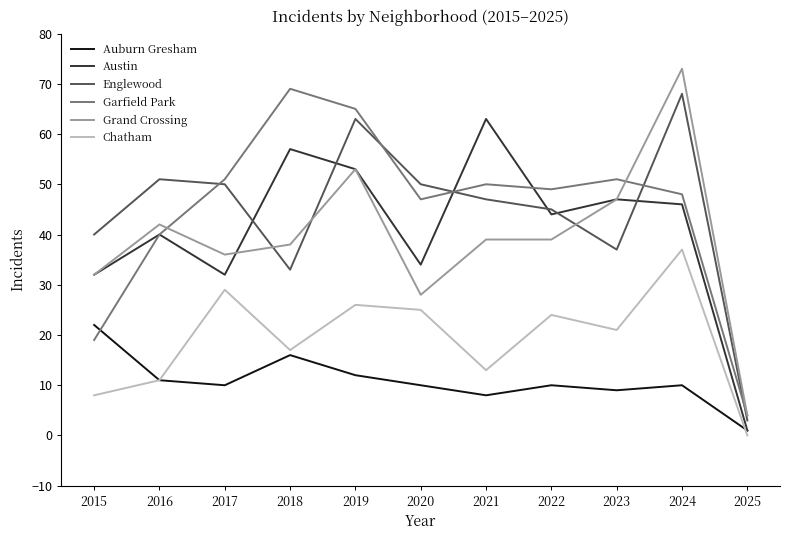

What are all the series names shown in the legend?

Auburn Gresham, Austin, Englewood, Garfield Park, Grand Crossing, Chatham